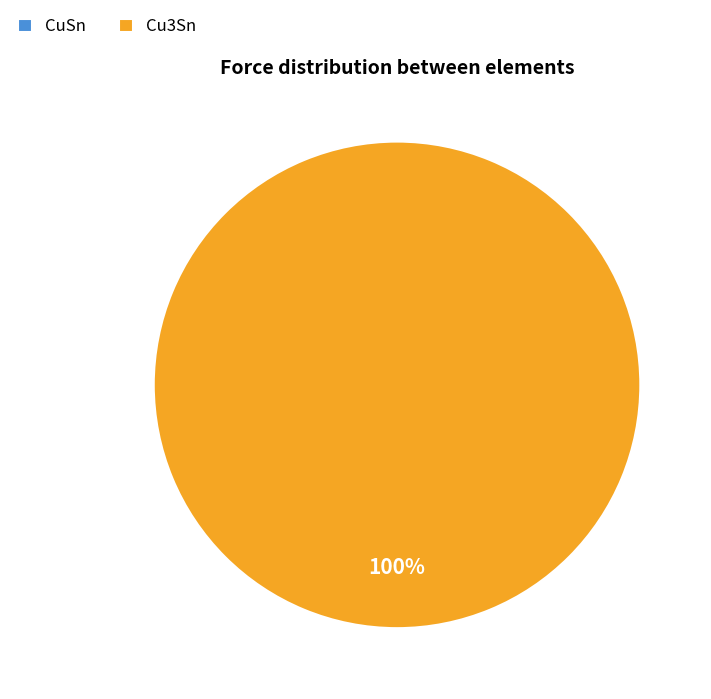

How many segments does this pie chart have?

2